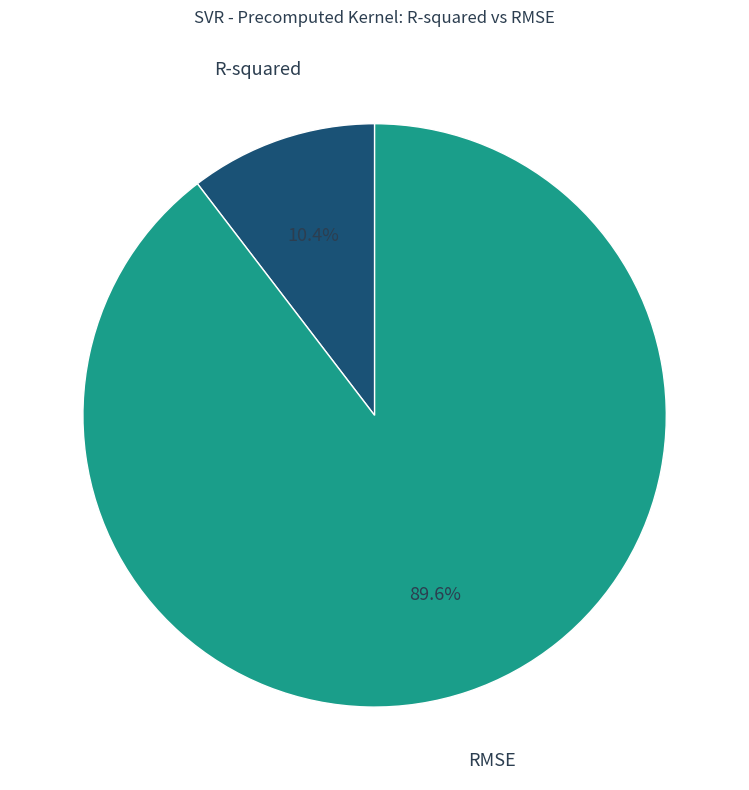

Which has a higher value, RMSE or R-squared?

RMSE